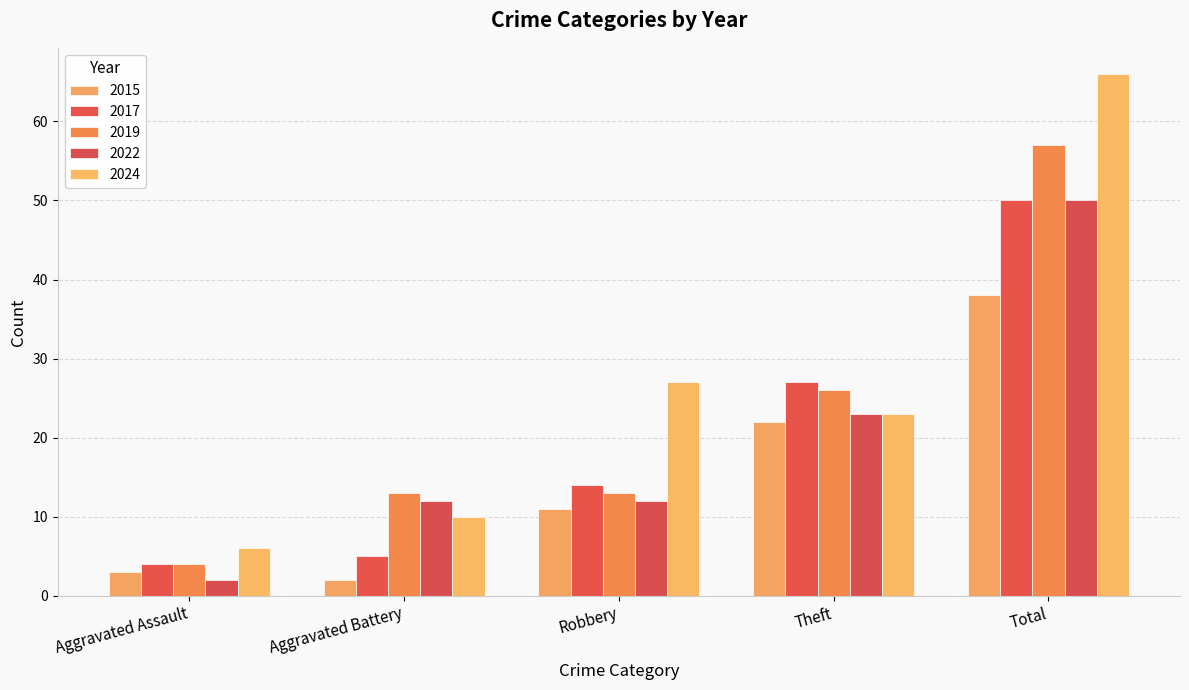

Does the chart contain any negative values?

No